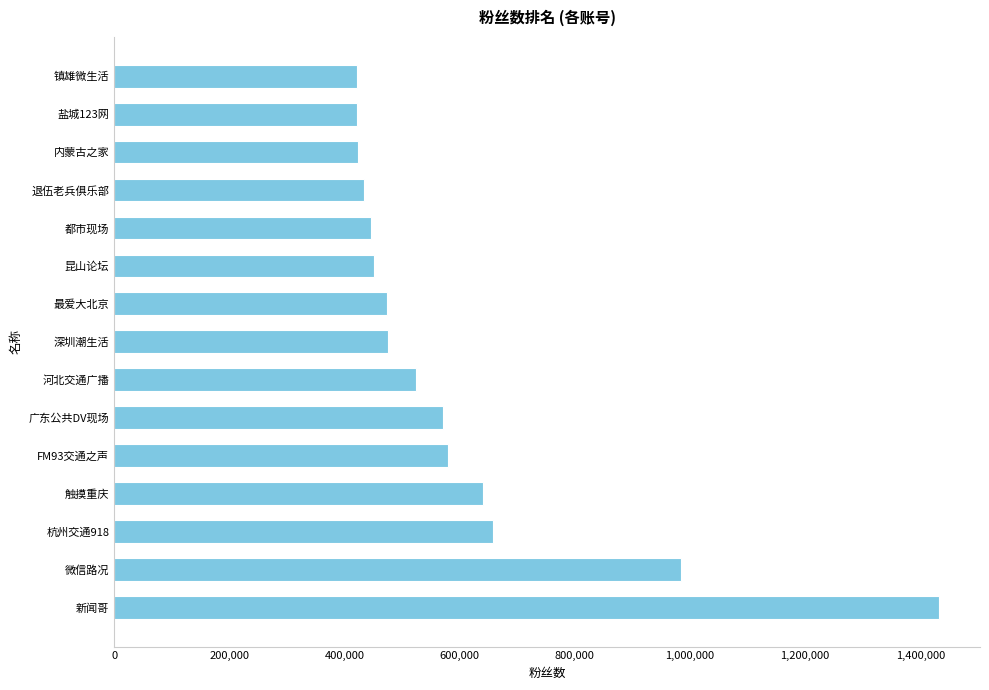

What is the ratio of the value at FM93交通之声 to the value at 触摸重庆?

0.9